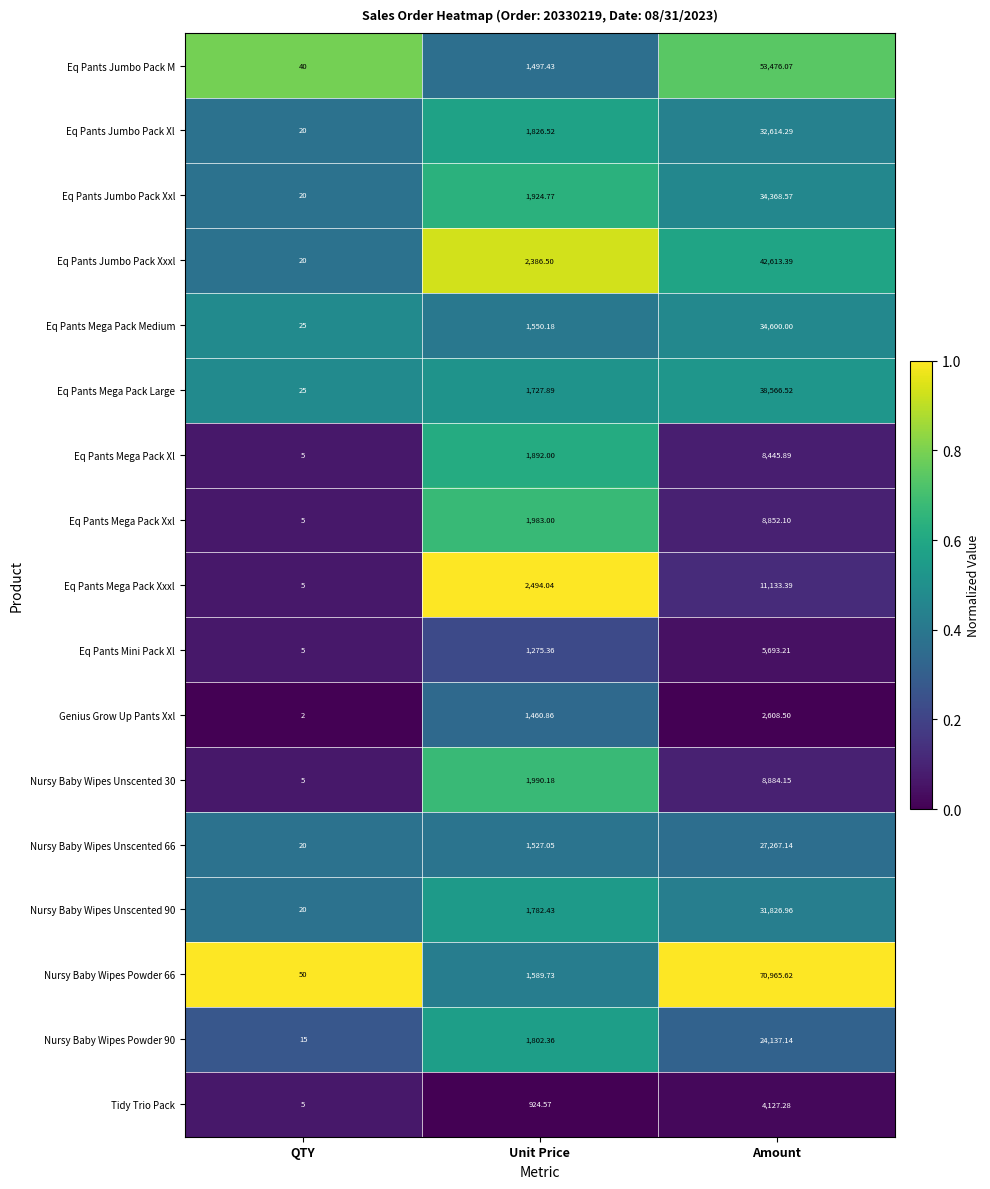

Is the value of Eq Pants Mega Pack Large at Amount greater than the value of Eq Pants Mini Pack Xl at Unit Price?

Yes